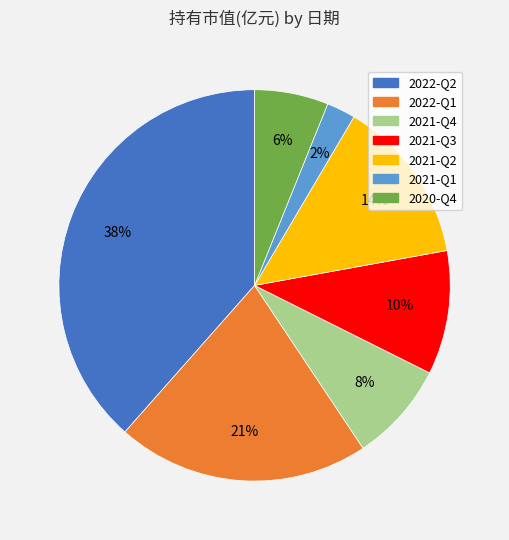

Is it true that 2021-Q2 is 14% of the pie?

True